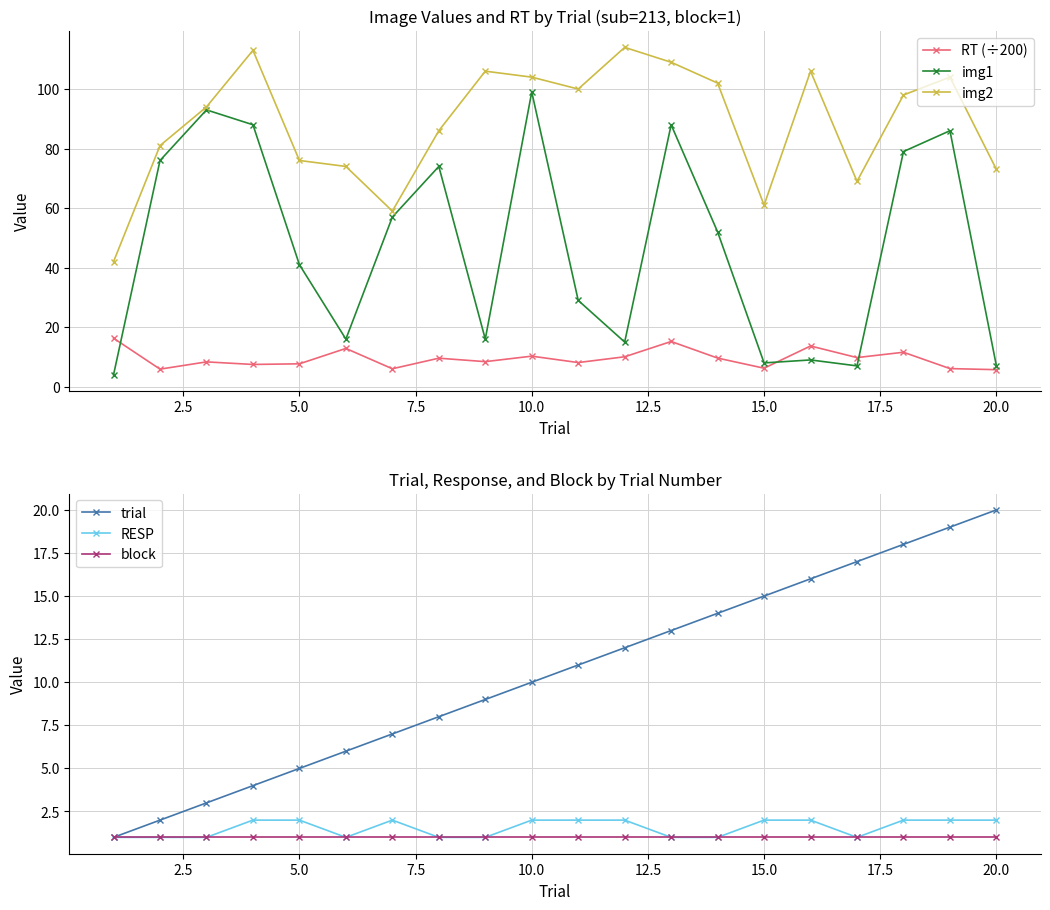

The block series shows 1 at 20.0. True or false?

True